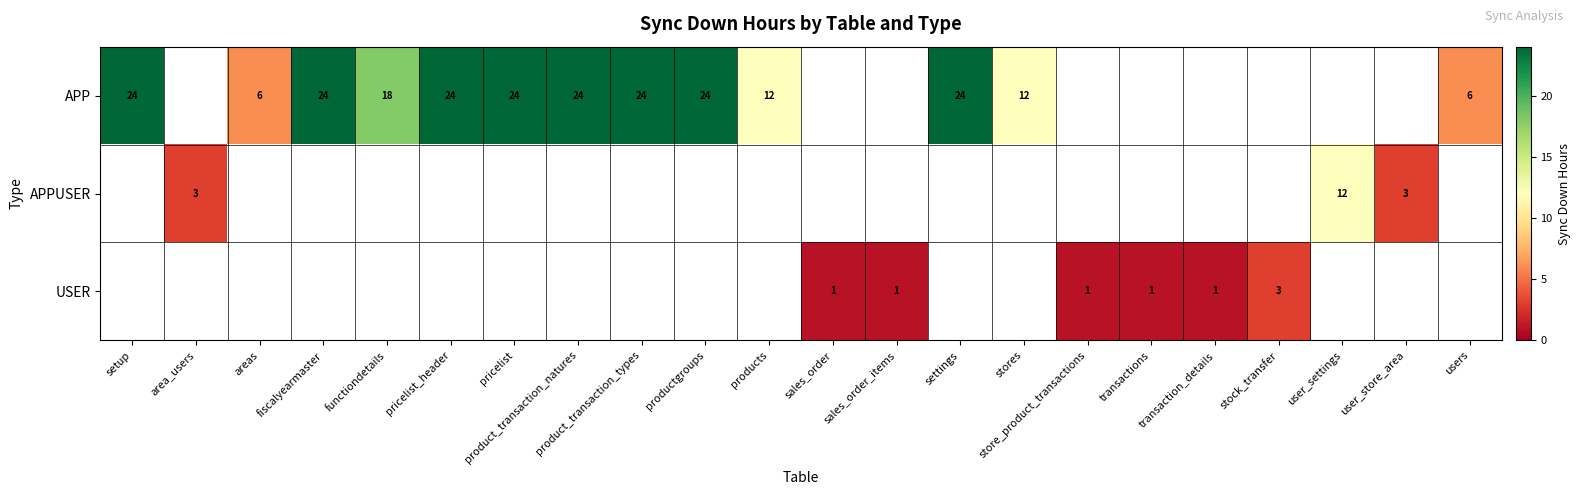

True or false: USER has a value of 3 at stock_transfer.

True